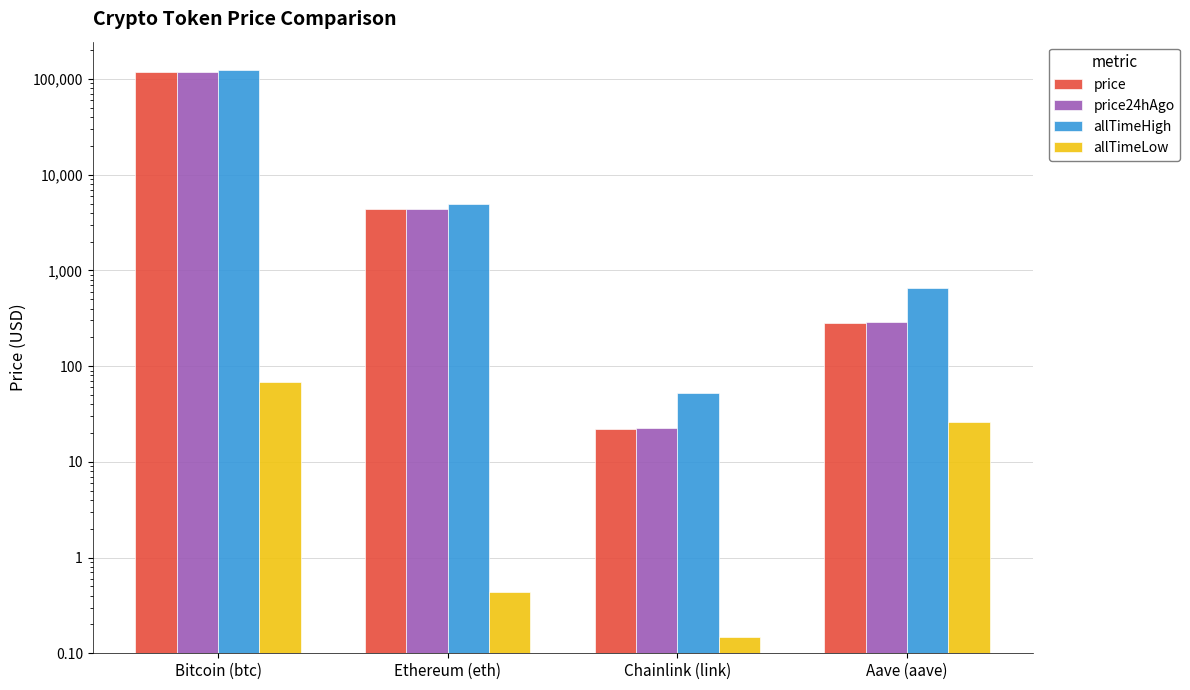

Between Bitcoin (btc) and Aave (aave), which series saw the biggest shift?

allTimeHigh